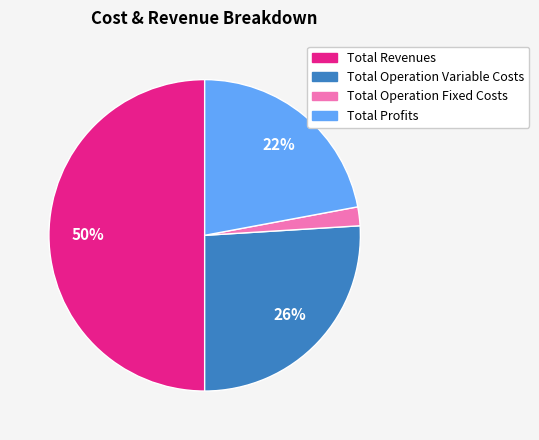

To the nearest percent, what is the average slice percentage?

25%